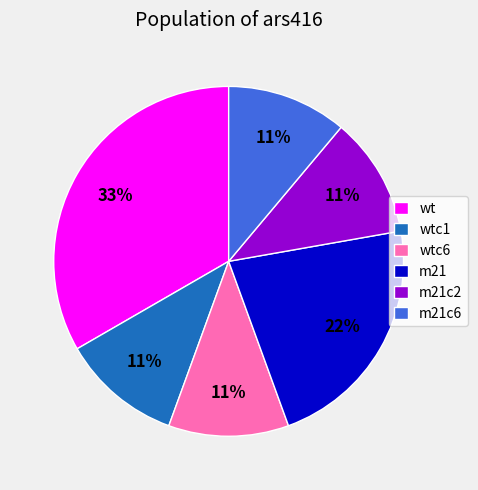

How many slices are in this pie chart?

6